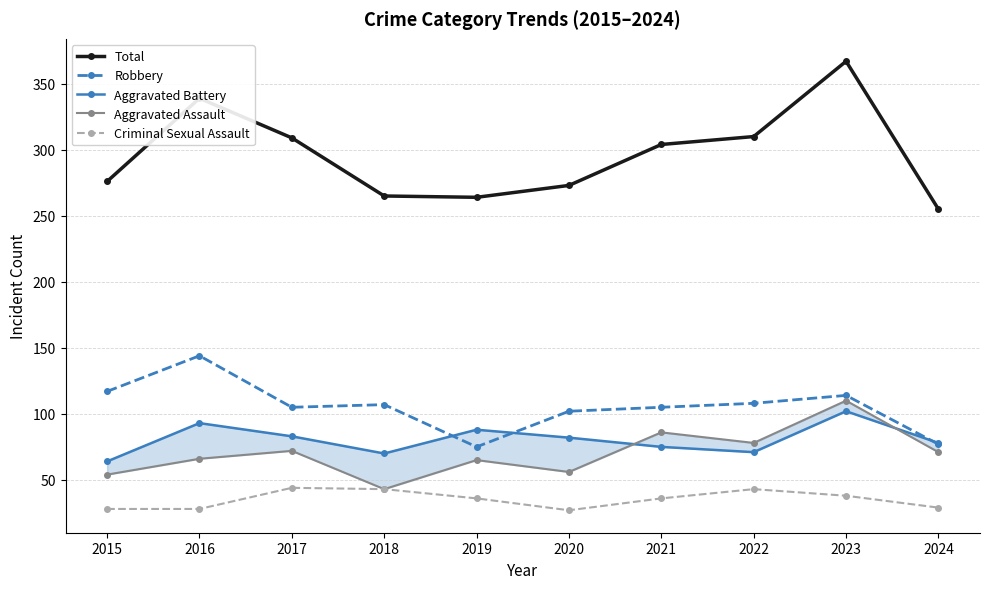

True or false: Total has more than 2 interior local peaks.

False